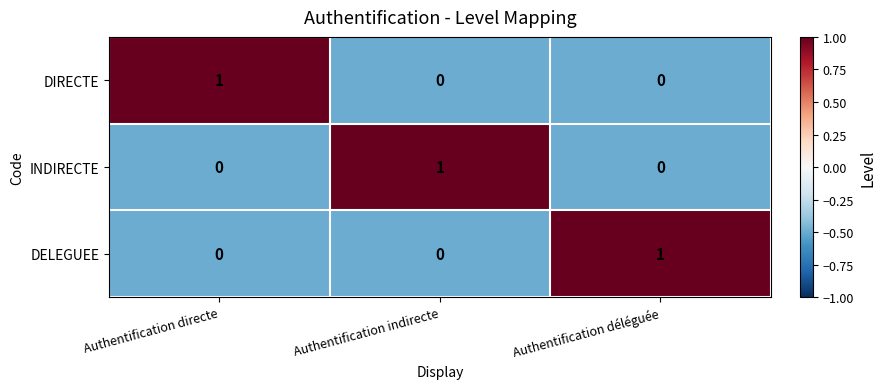

Reading left to right, transcribe all the data shown in this chart.

DIRECTE: 1	0	0
INDIRECTE: 0	1	0
DELEGUEE: 0	0	1